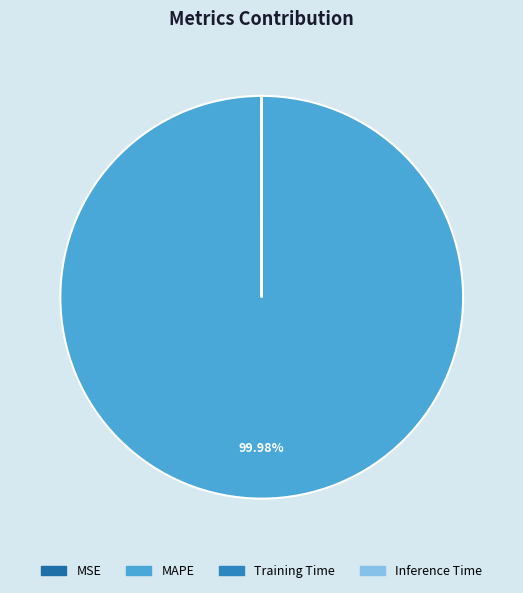

How many segments does this pie chart have?

4